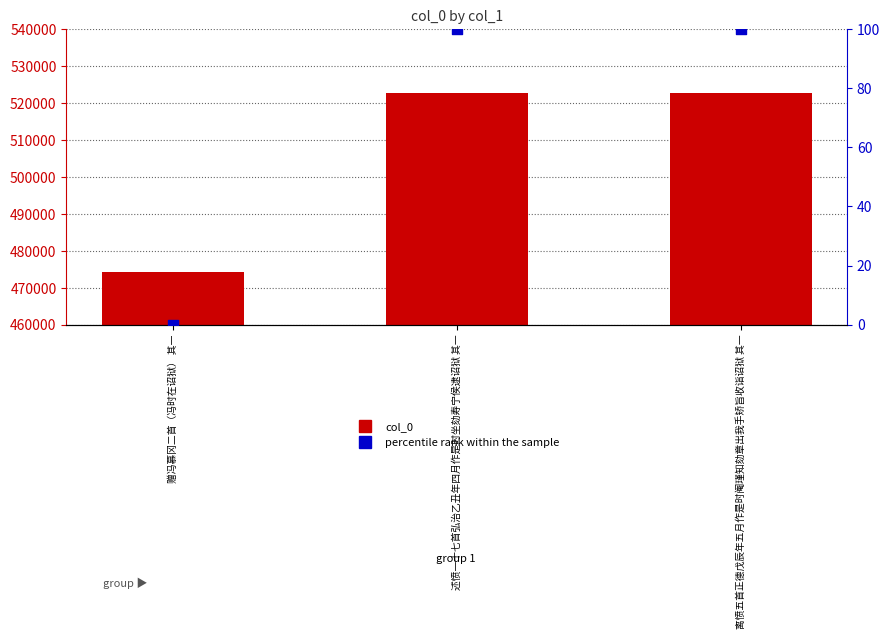

Which series reaches the maximum Y coordinate?

col_0